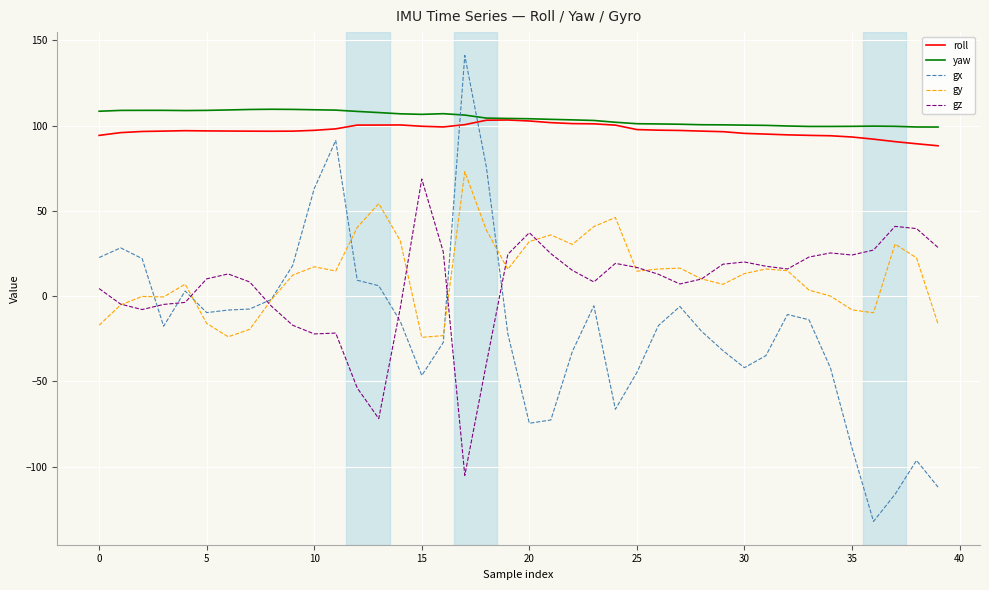

Which series has the widest spread of values?

gx